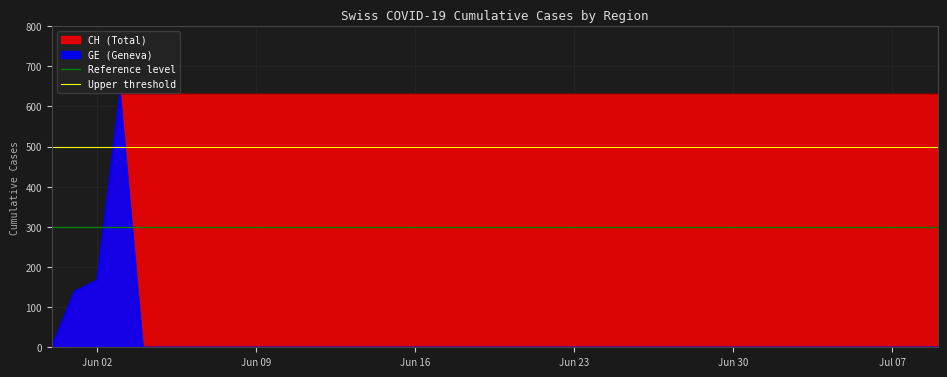

Which category has the lowest value across all series?

Jun 02